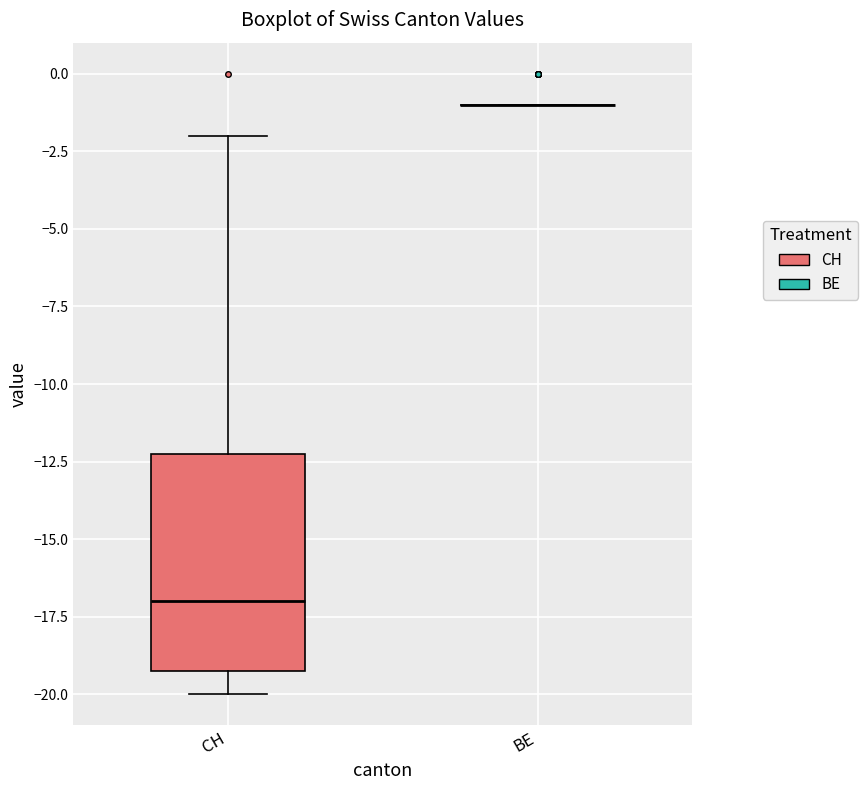

Reading left to right, read every box against the y-axis: the position of its median line, the range the box covers, and the ends of its whiskers. The values are not printed on the chart, so give them approximately, as read against the axis.

CH: median -17, box -19 to -12, whiskers -20 to -2
BE: box collapsed to a line at -1, whiskers -1 to -1